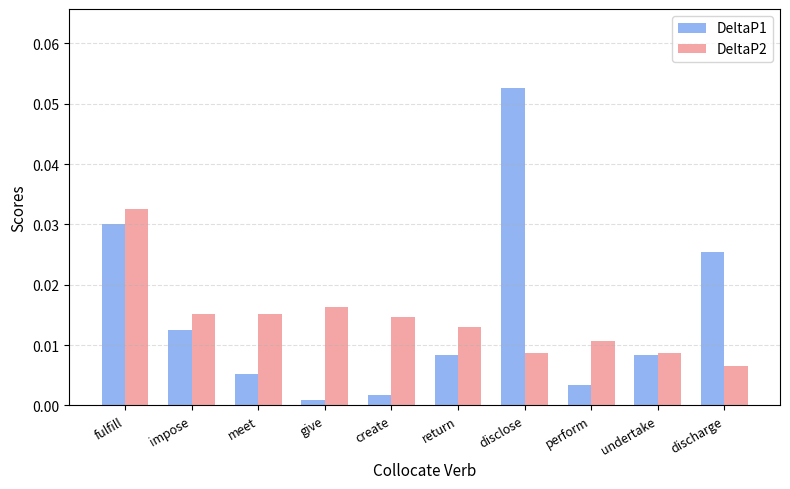

Which series has the widest spread of values?

DeltaP1